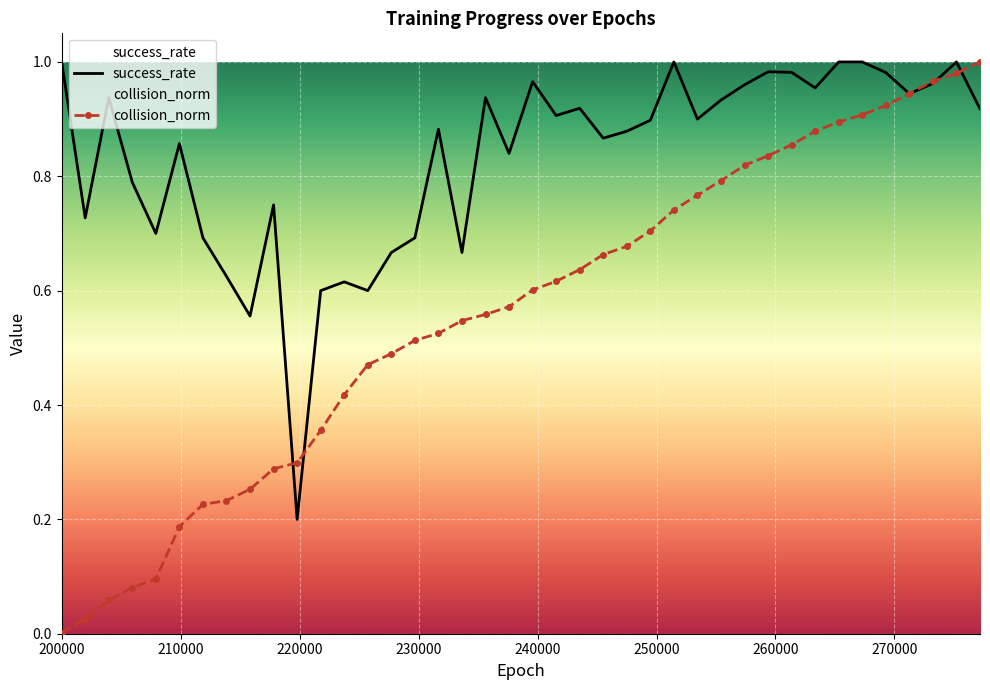

Rank the series by their average value, from lowest to highest.

collision_norm, success_rate